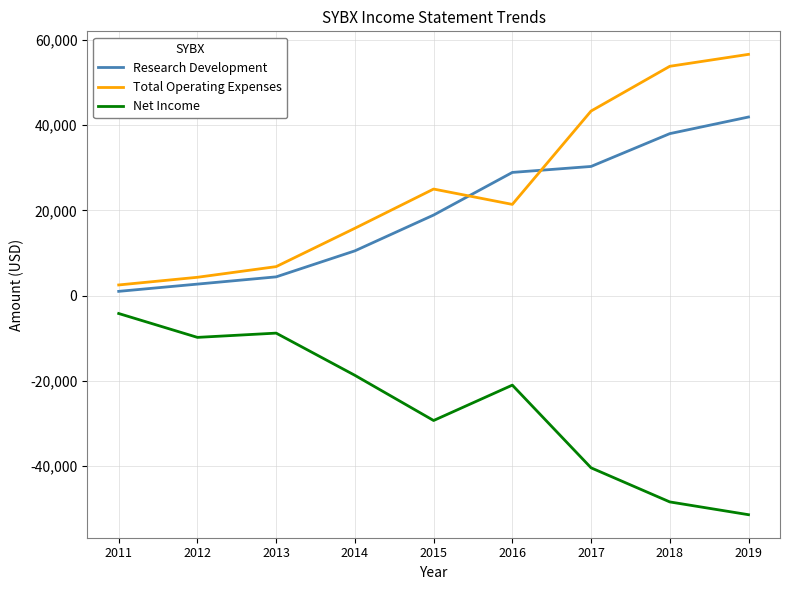

Which series has the largest total across all categories?

Total Operating Expenses